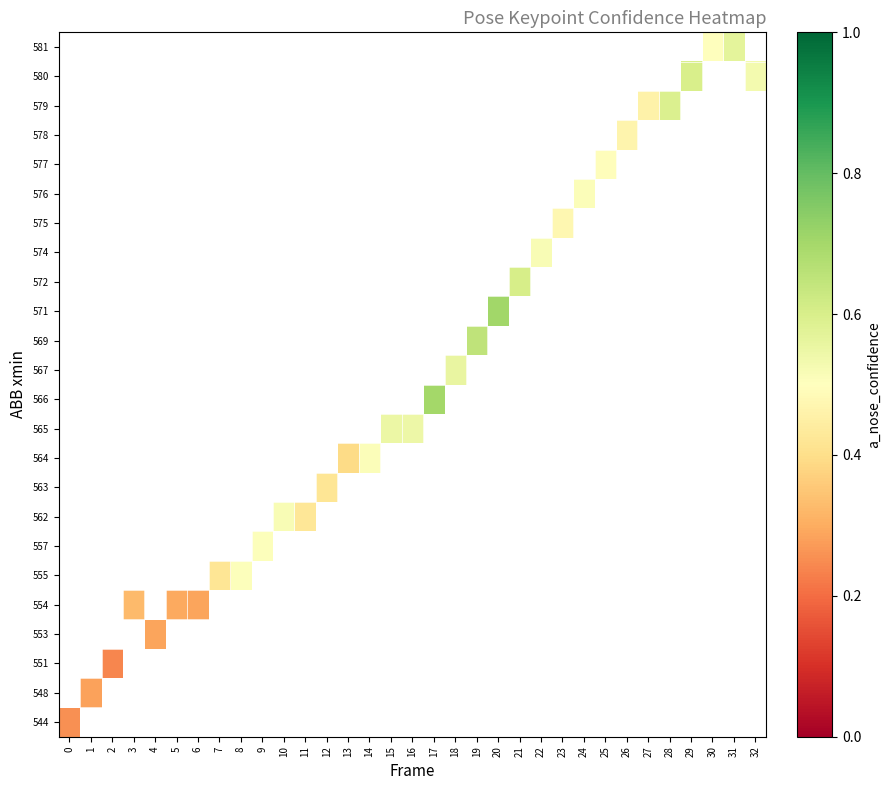

At how many categories does at least one series exceed 0?

33